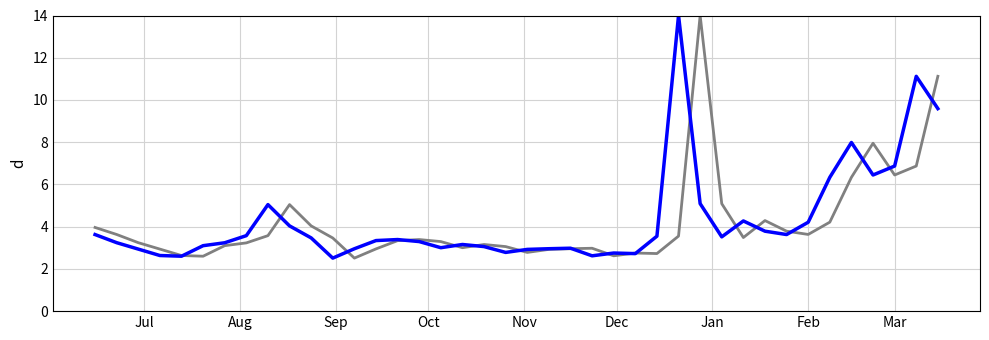

What is the smallest value displayed?

2.5